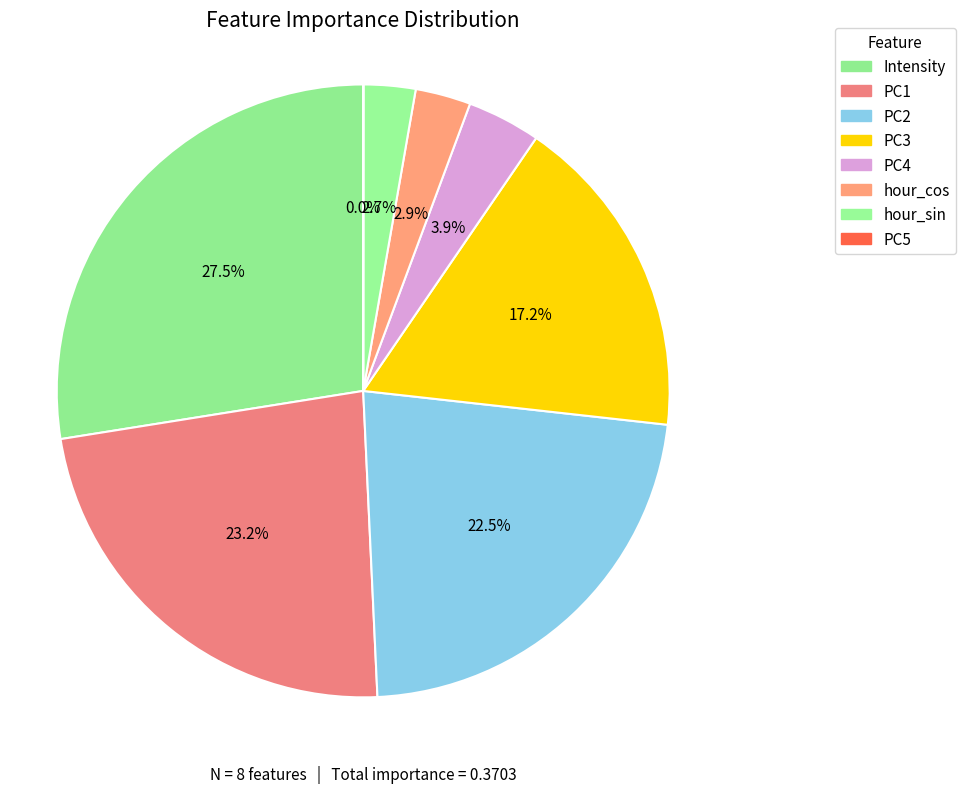

Count the number of slices in the pie.

8